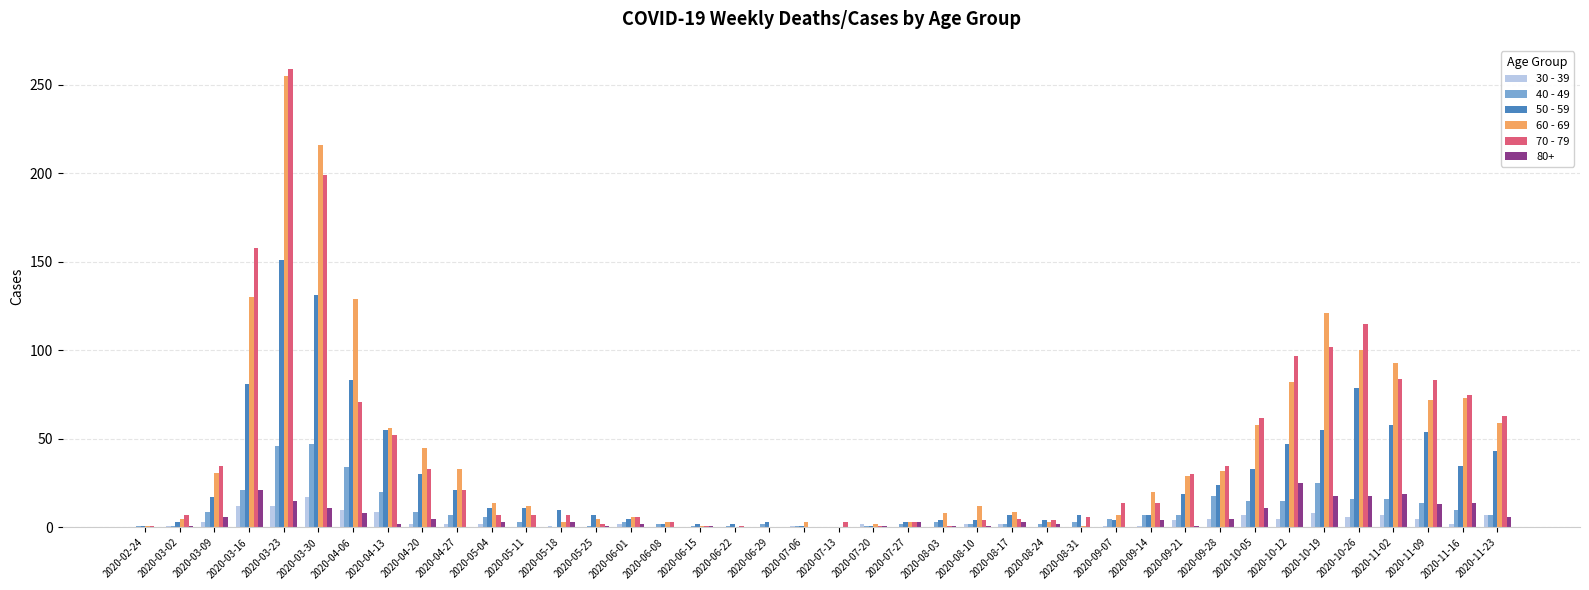

The 50 - 59 series shows 94 at 2020-10-19. True or false?

False